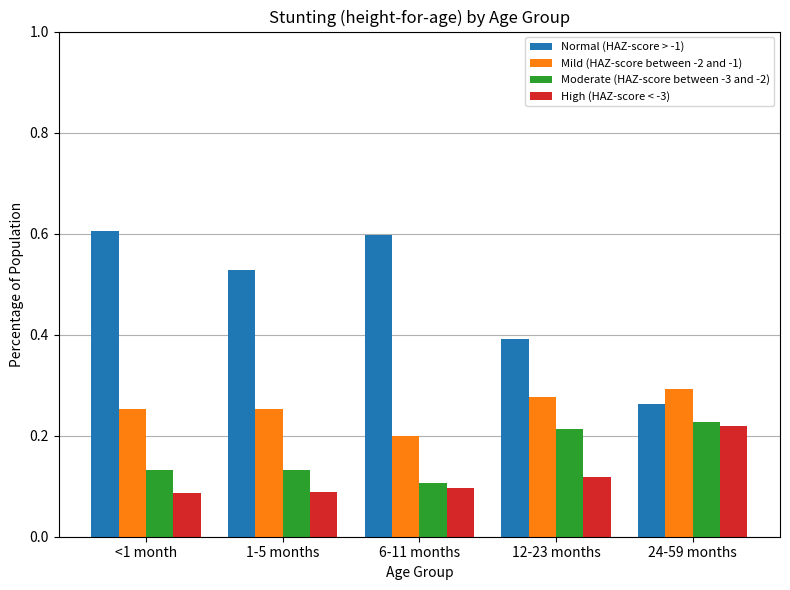

What is the label of the 4th bar from the left?

12-23 months